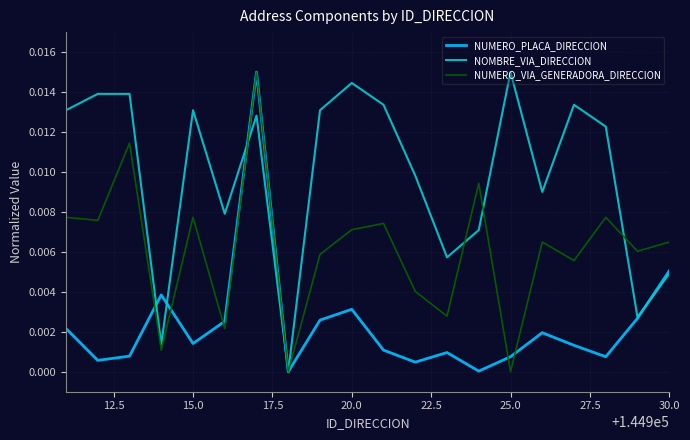

What are all the series names shown in the legend?

NUMERO_PLACA_DIRECCION, NOMBRE_VIA_DIRECCION, NUMERO_VIA_GENERADORA_DIRECCION